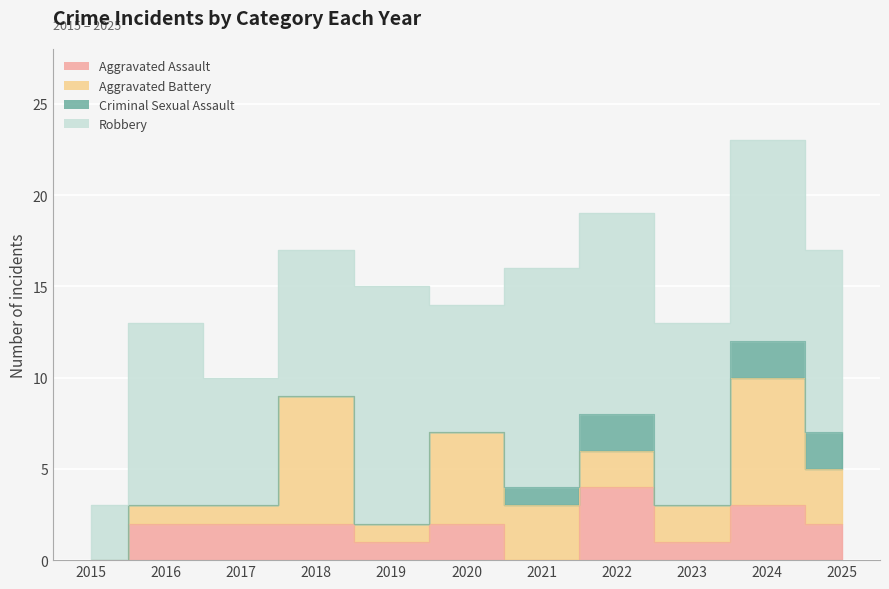

True or false: Robbery and Aggravated Battery intersect in this chart.

False